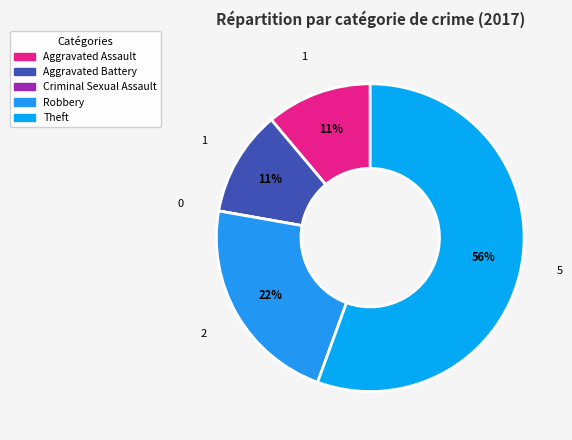

Is Theft the majority of the pie?

Yes